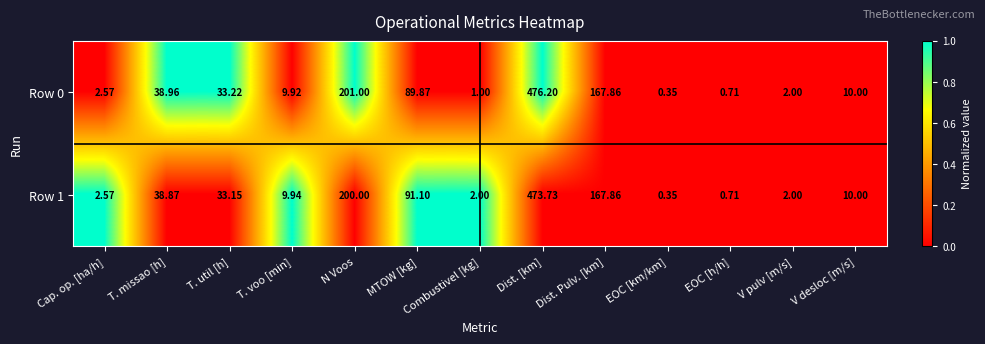

Where does the Row 0 series first go above 10?

T. missao [h]